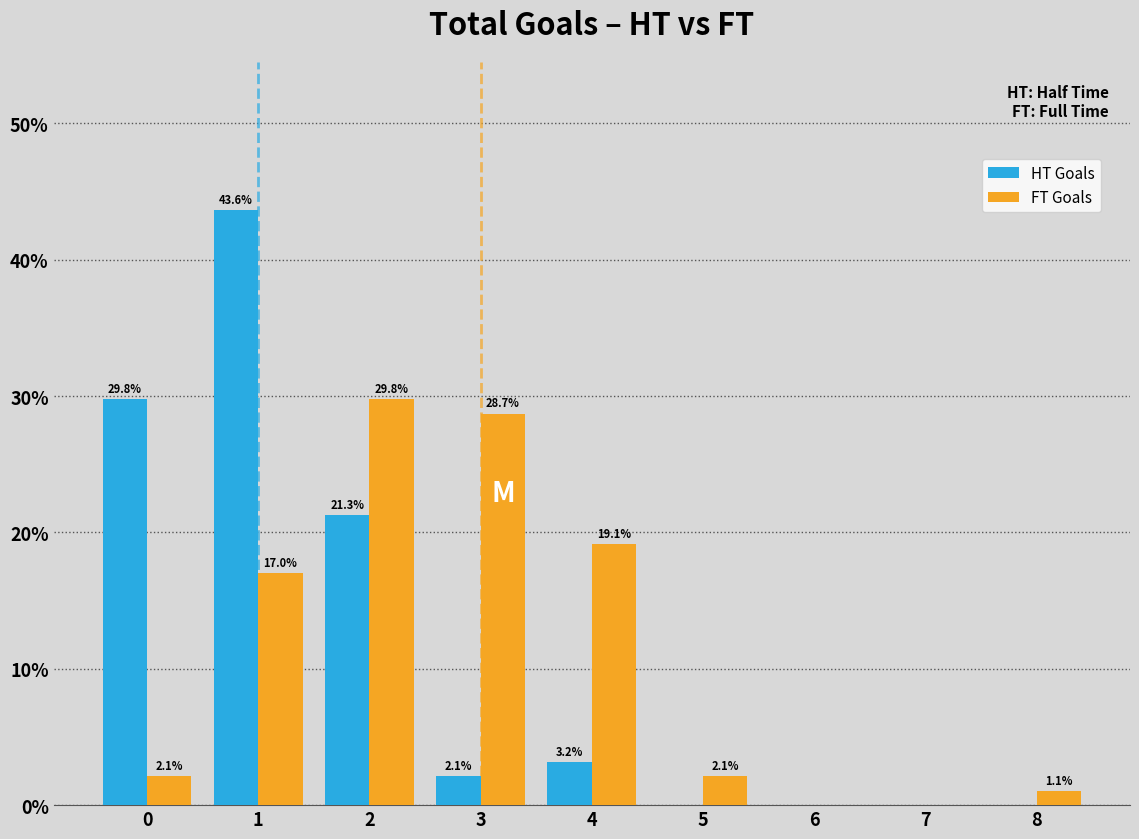

Reading left to right, list all the values displayed in this chart.

HT Goals: 0=29.8	1=43.6	2=21.3	3=2.1	4=3.2	5=0.0	6=0.0	7=0.0	8=0.0
FT Goals: 0=2.1	1=17.0	2=29.8	3=28.7	4=19.1	5=2.1	6=0.0	7=0.0	8=1.1